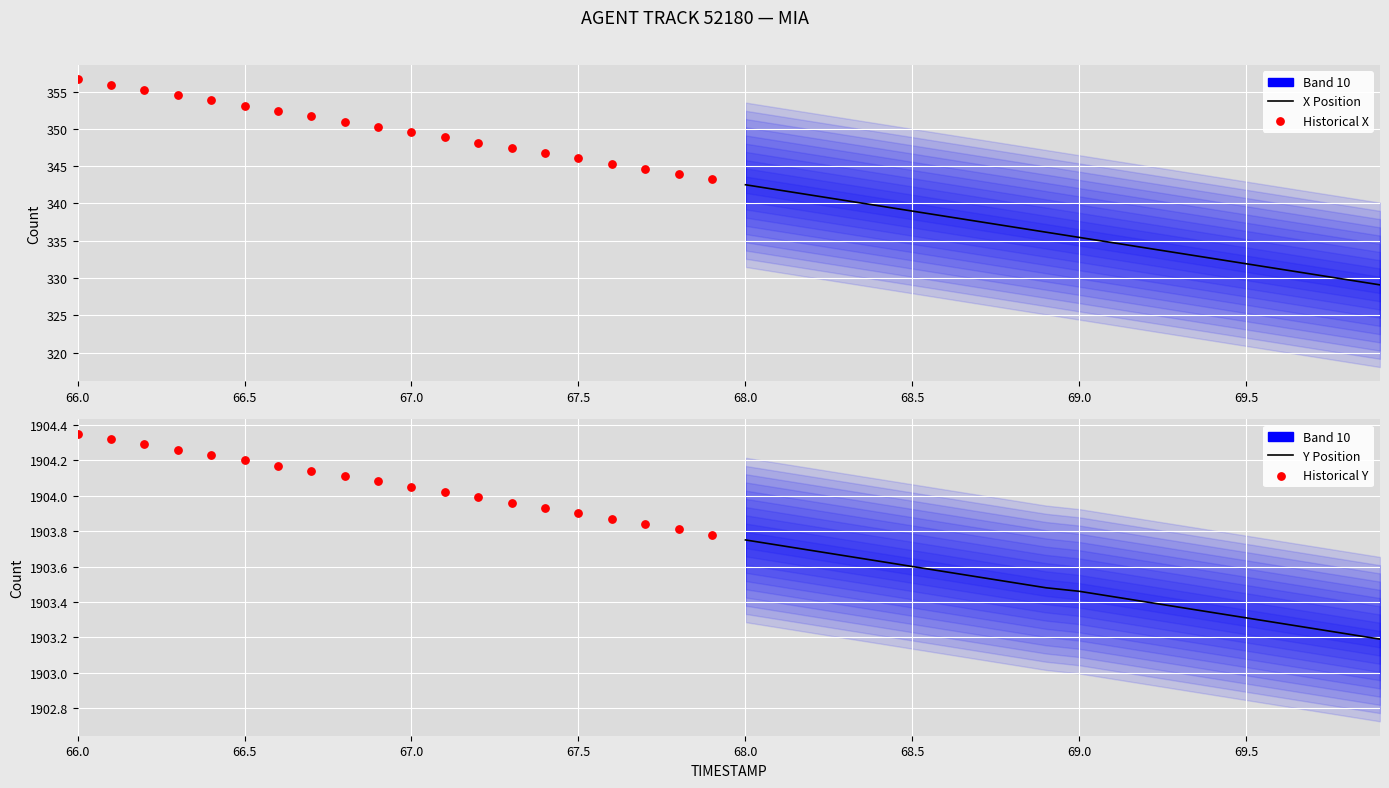

At how many categories does at least one series exceed 1002?

20